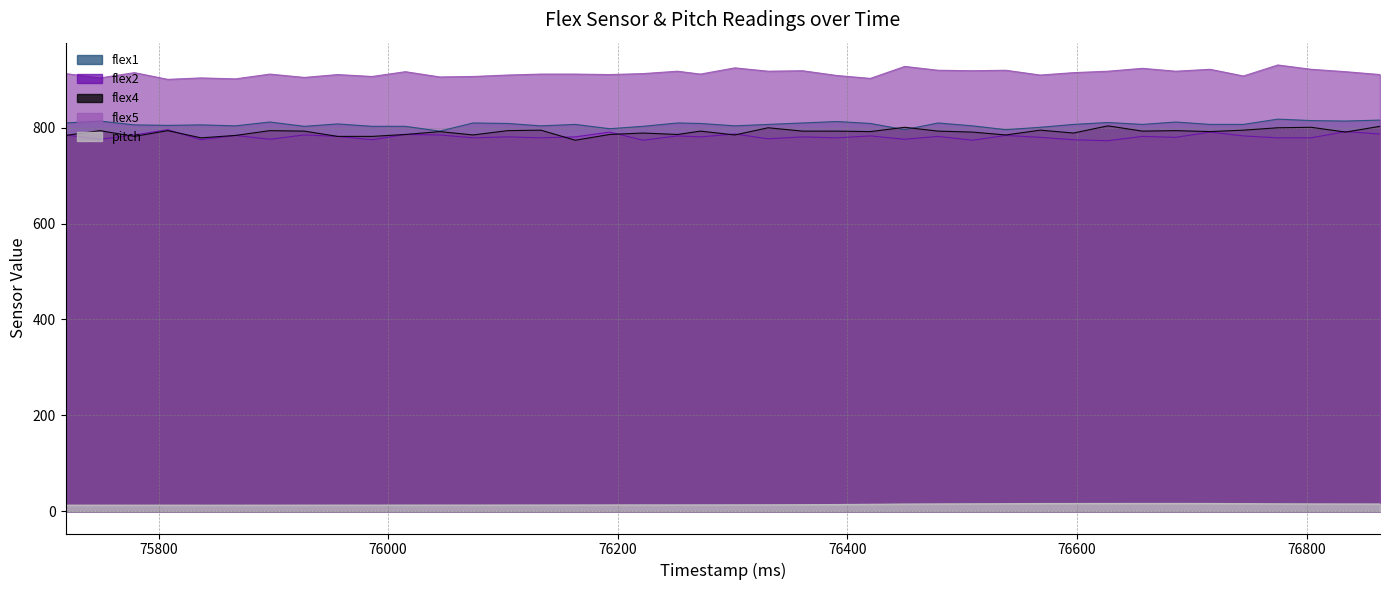

Which series has the largest total across all categories?

flex5